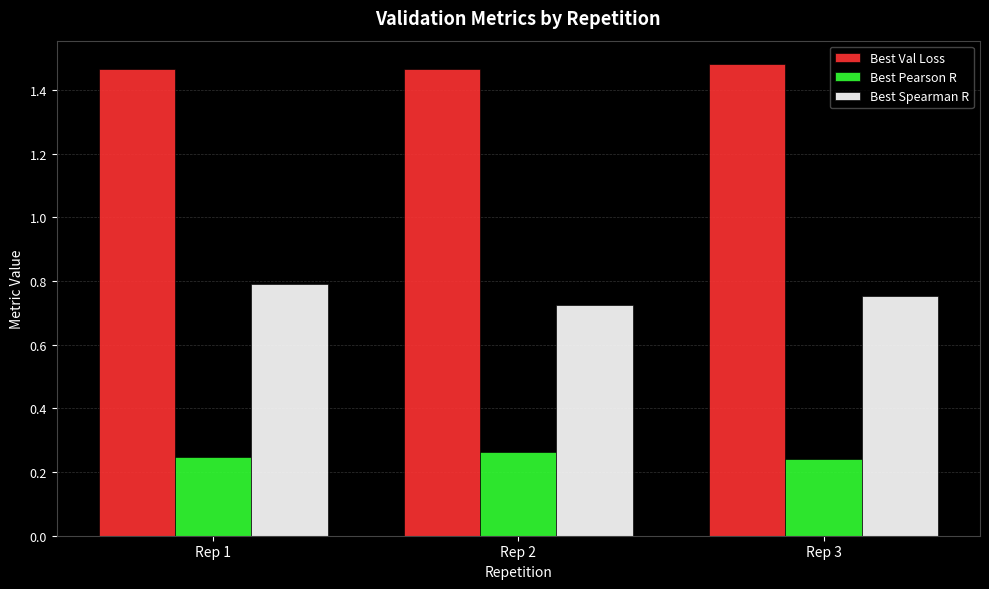

Rank the series at Rep 2 from highest to lowest value.

Best Val Loss, Best Spearman R, Best Pearson R